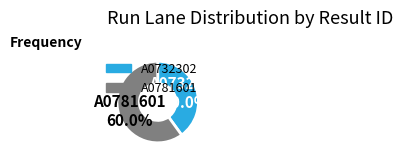

Between A0781601 and A0732302, which is larger?

A0781601